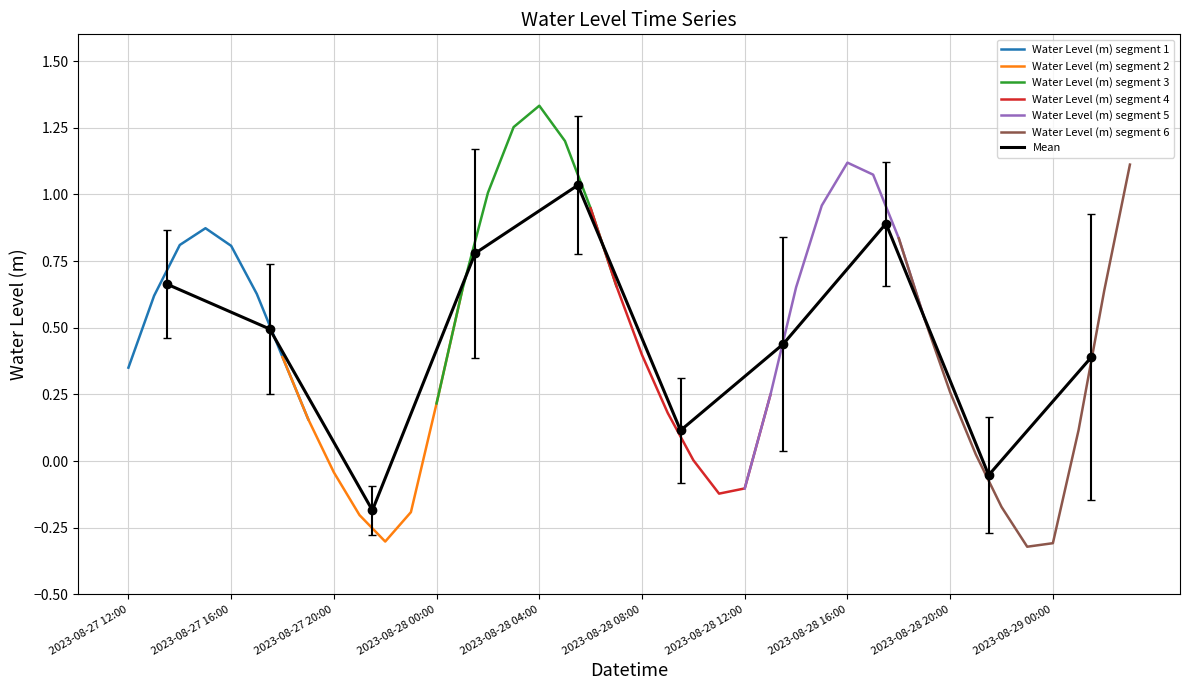

Reading left to right, extract all data points from this chart.

0.4	0.6	0.8	0.9	0.8	0.6	0.4	0.2	-0.0	-0.2	-0.3	-0.2	0.2	0.6	1.0	1.3	1.3	1.2	0.9	0.7	0.4	0.2	0.0	-0.1	-0.1	0.2	0.7	1.0	1.1	1.1	0.8	0.5	0.3	0.0	-0.2	-0.3	-0.3	0.1	0.6	1.1